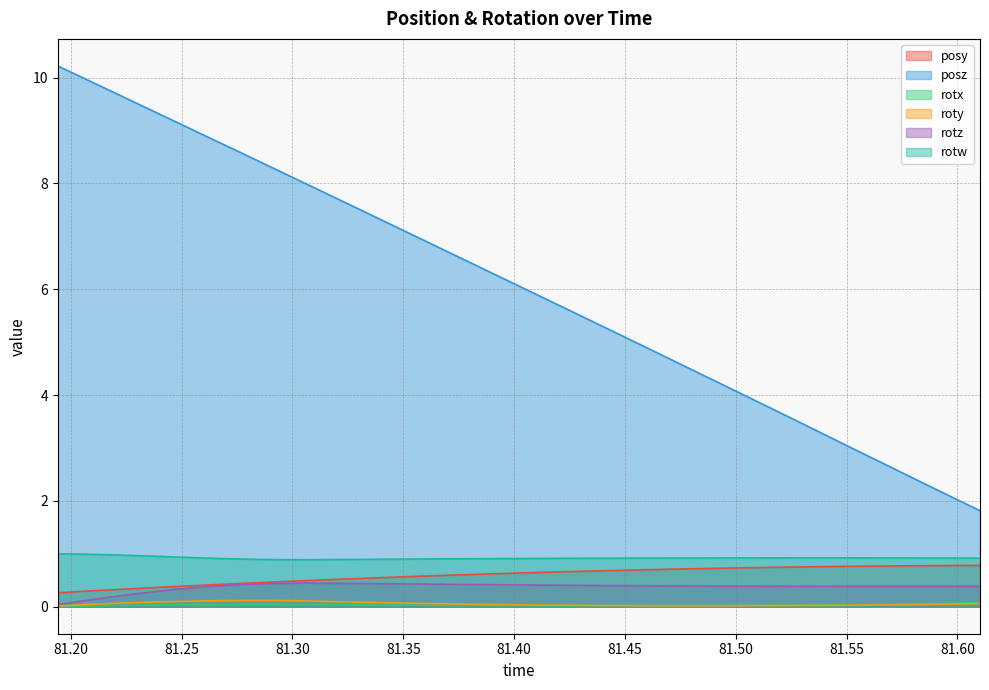

What is the sum of the posy values at 81.55469 and 81.33264?

1.3